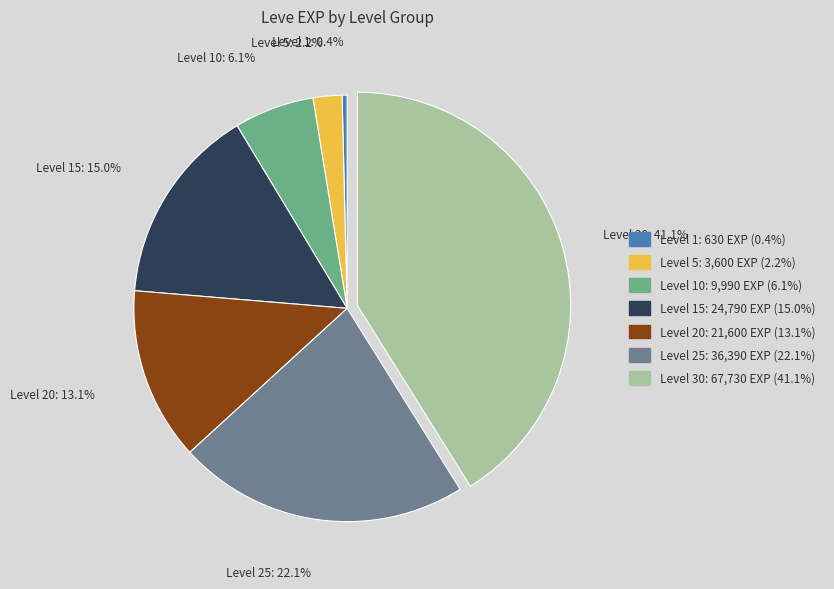

Is there a majority slice in this chart?

No